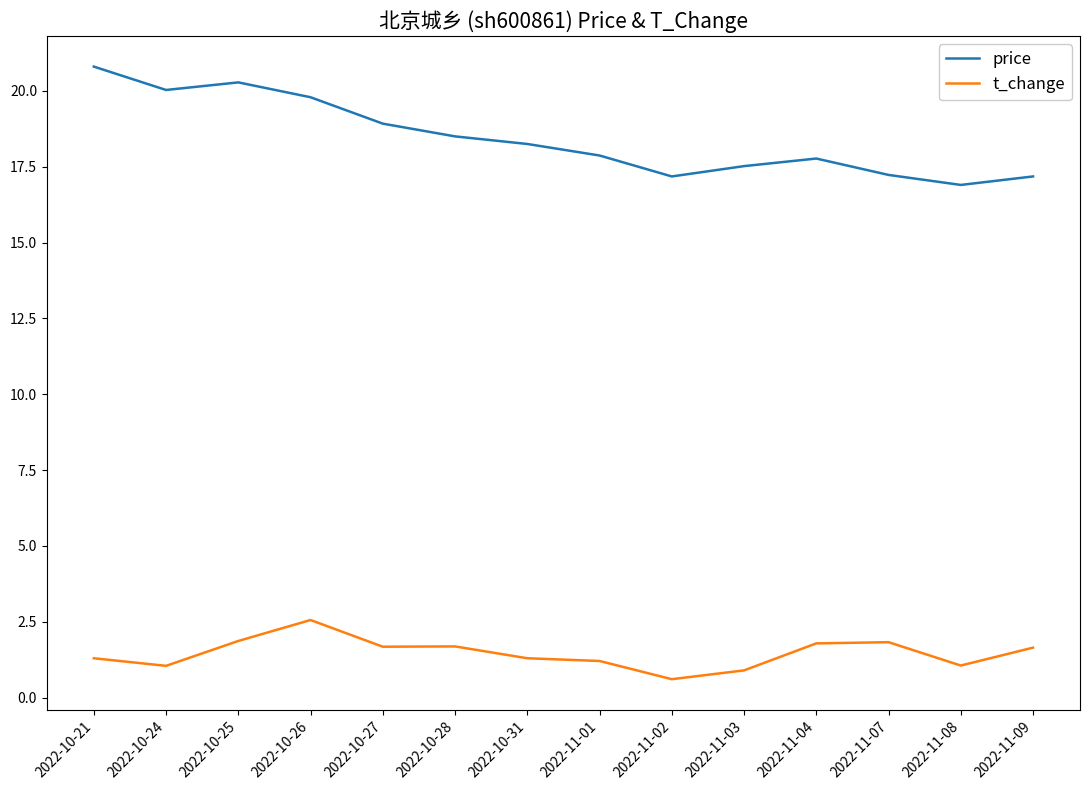

Which category has the lowest value across all series?

2022-11-02